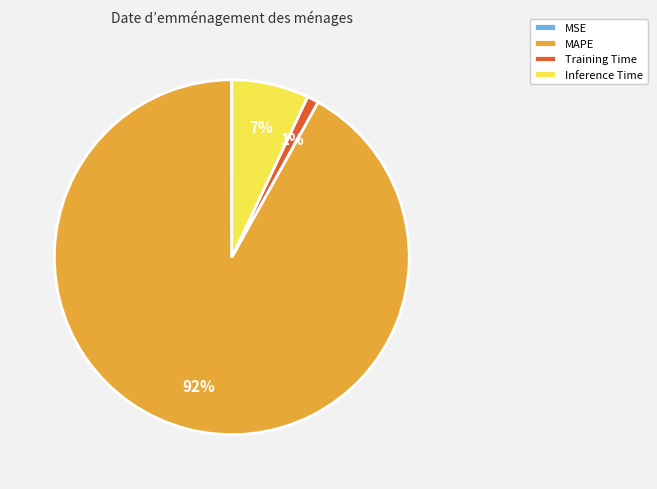

Which slice is the largest?

MAPE